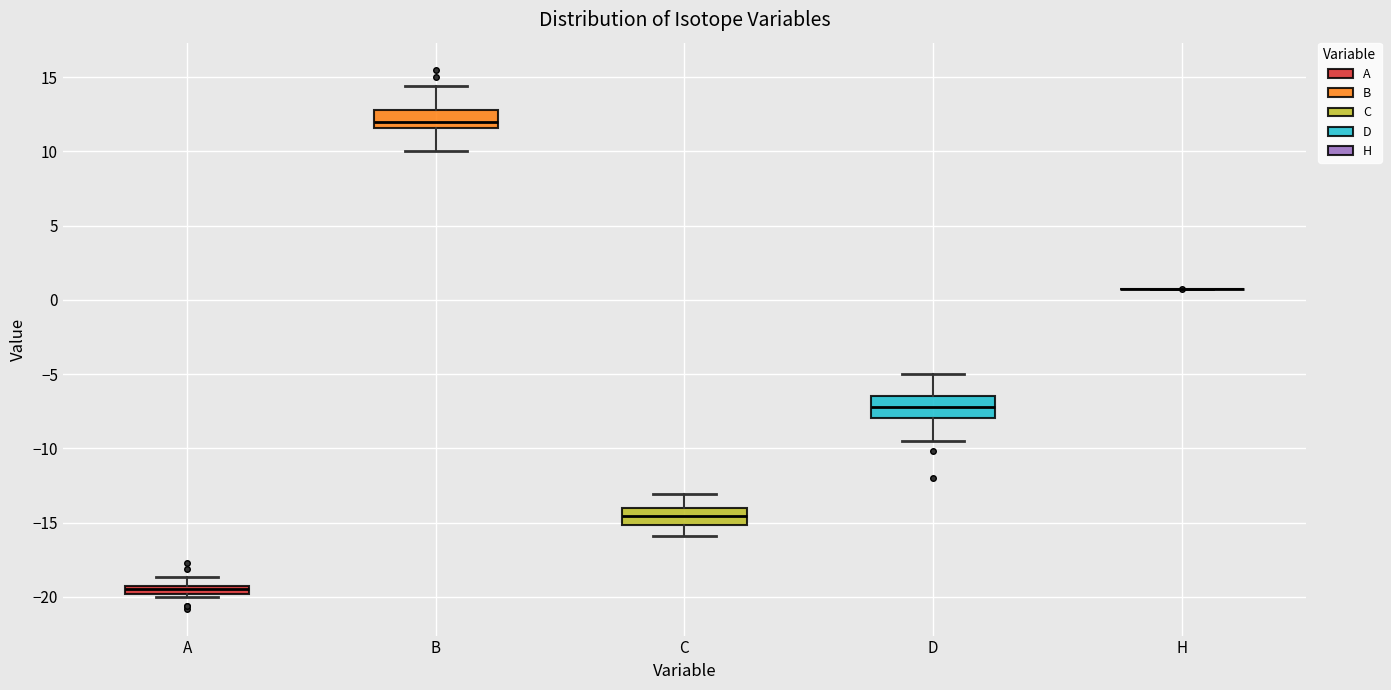

Where does the lower whisker of the box for D end on the y-axis? The values are not printed on the chart, so give them approximately, as read against the axis.

-9.5